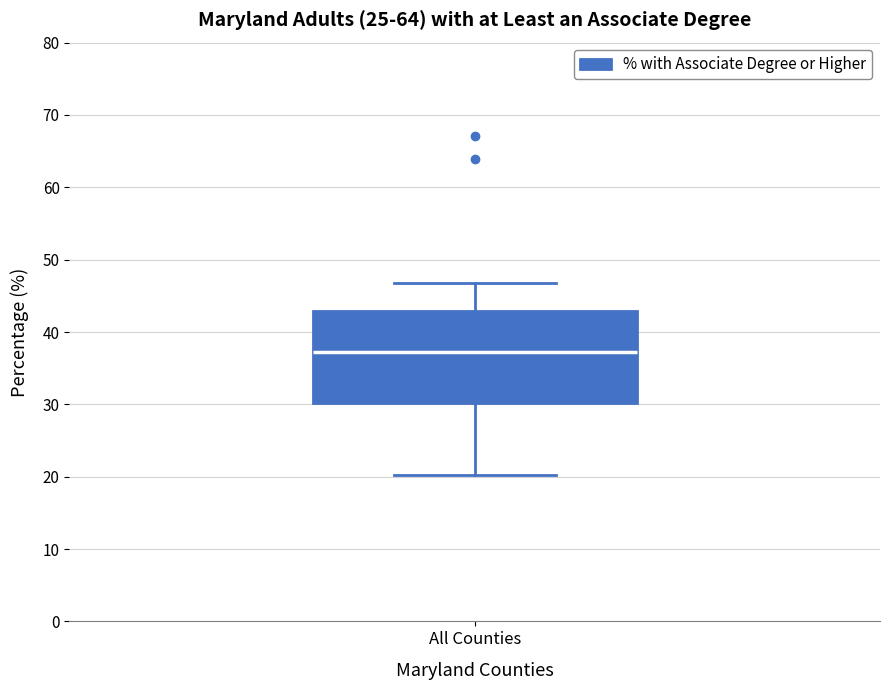

Transcribe this box plot: give where the median line is, the range the box spans, and where the two whiskers end, as read against the y-axis. The values are not printed on the chart, so give them approximately, as read against the axis.

median 37, box 30 to 43, whiskers 20 to 47